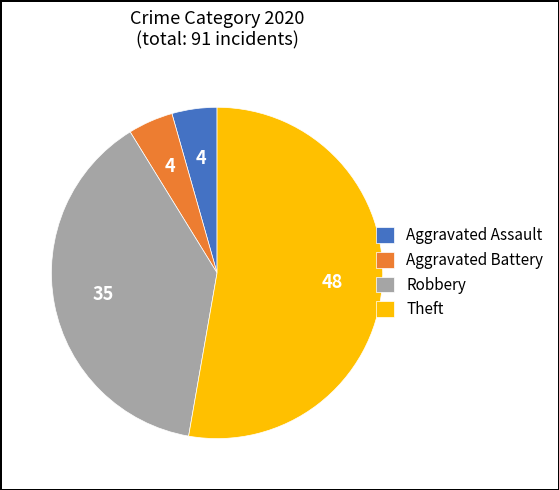

Is Aggravated Battery the majority of the pie?

No